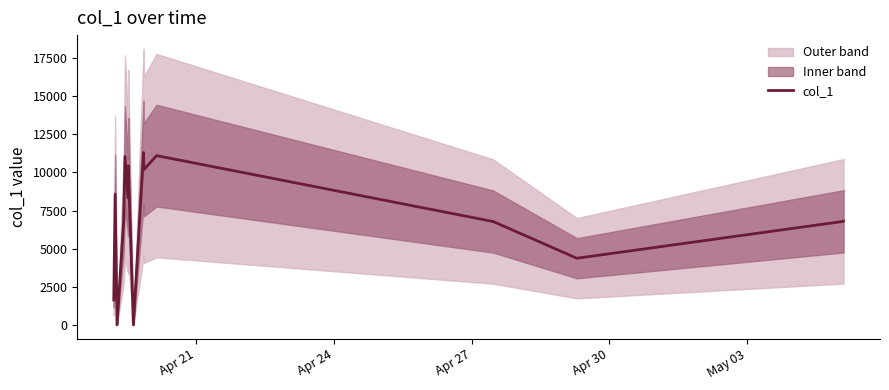

Is it true that the value at Apr 24 is 11630.5?

False